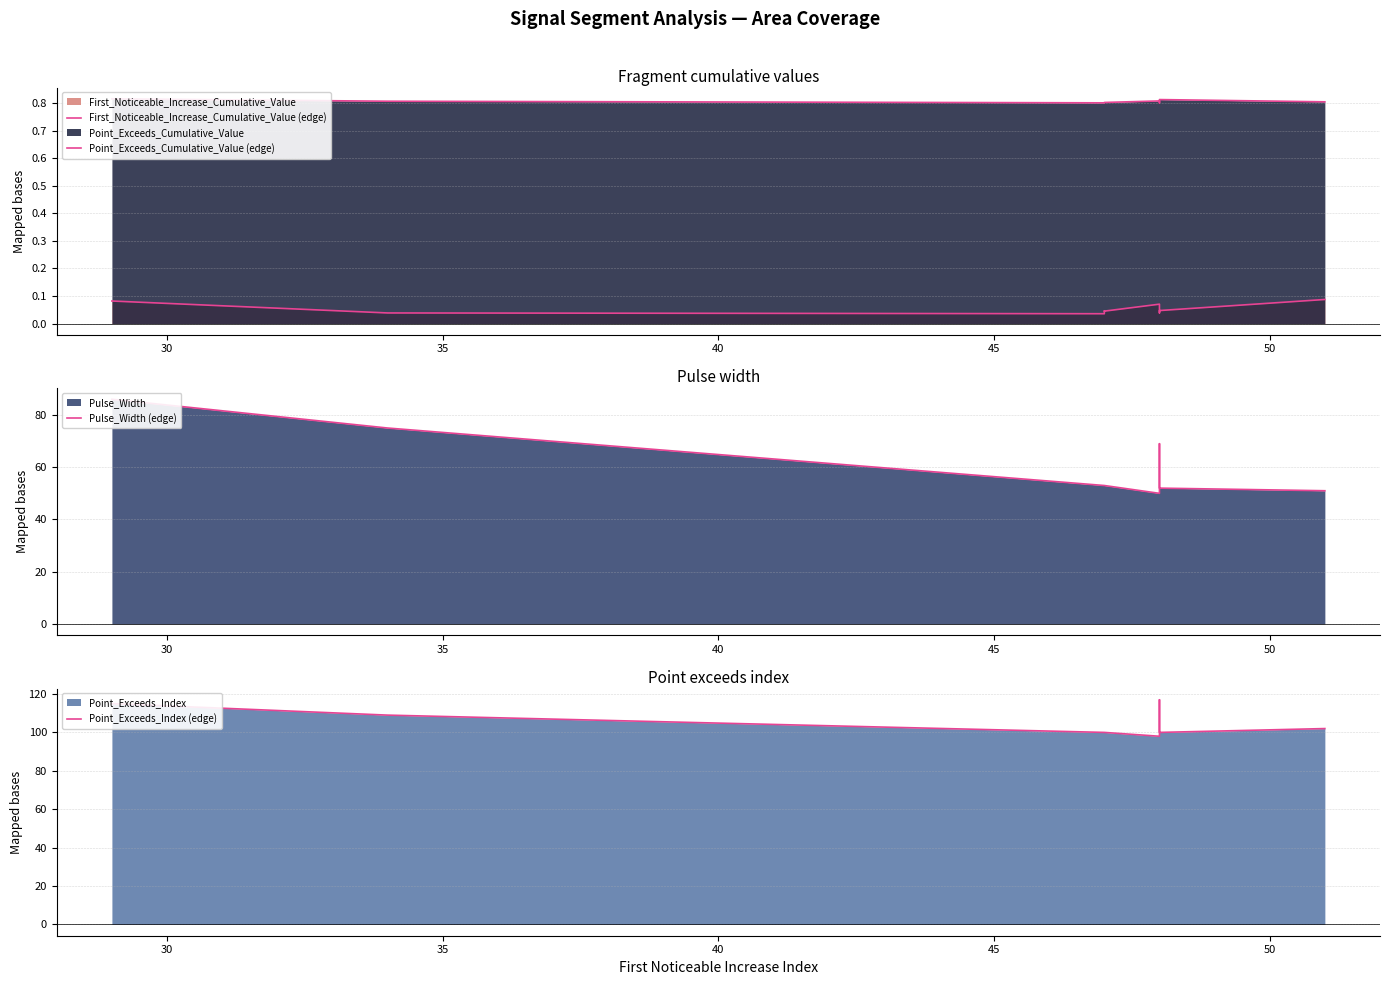

Is the value of Pulse_Width (edge) at 35 greater than the value of First_Noticeable_Increase_Cumulative_Value (edge) at 30?

Yes